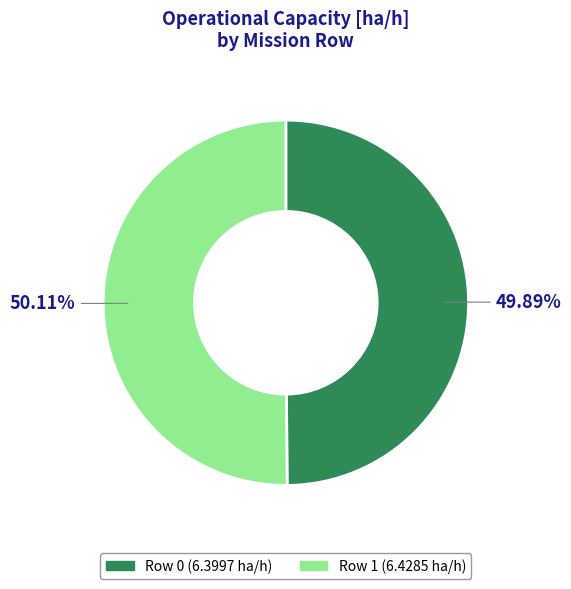

Do Row 1 and Row 0 together represent more than half of the pie?

Yes